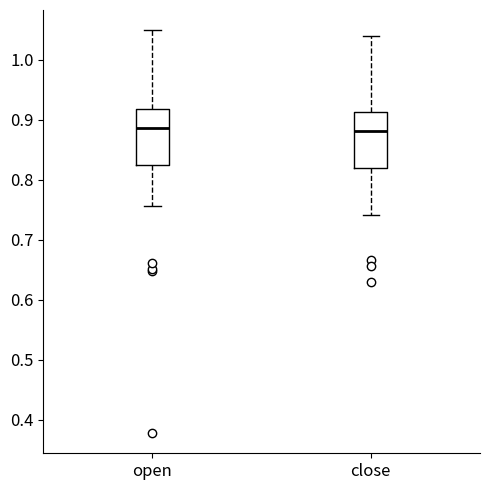

Where is the upper edge of the box for open on the y-axis? The values are not printed on the chart, so give them approximately, as read against the axis.

0.92